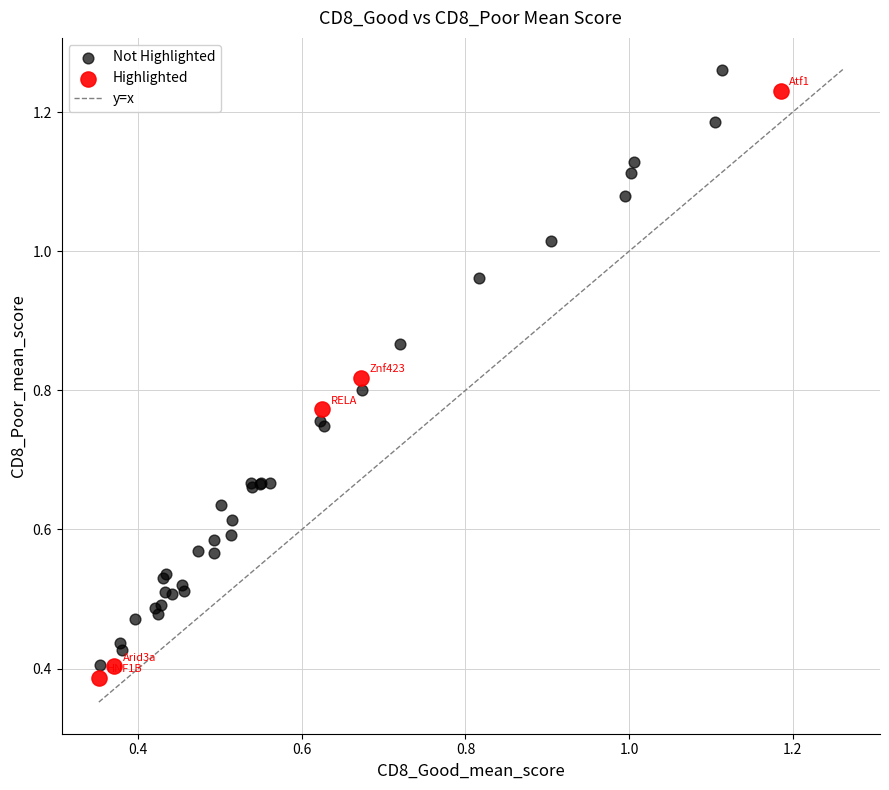

Which series has the largest Y range (max minus min)?

Not Highlighted